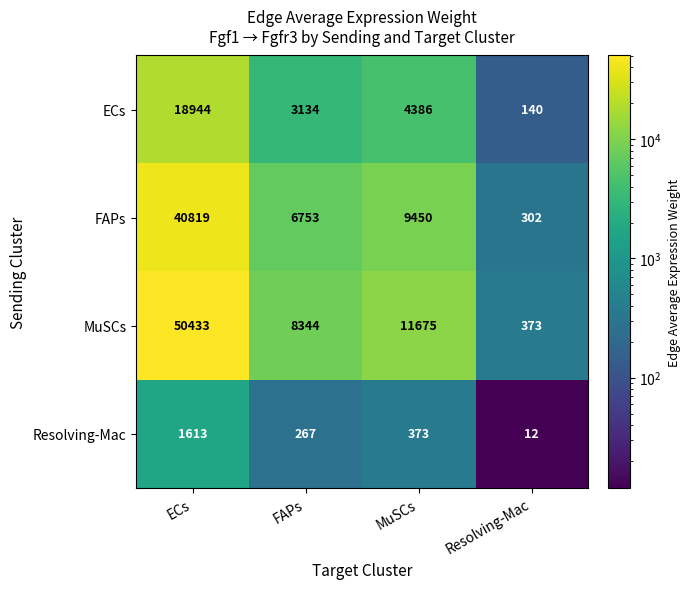

At which category is the sum across all series the highest?

ECs